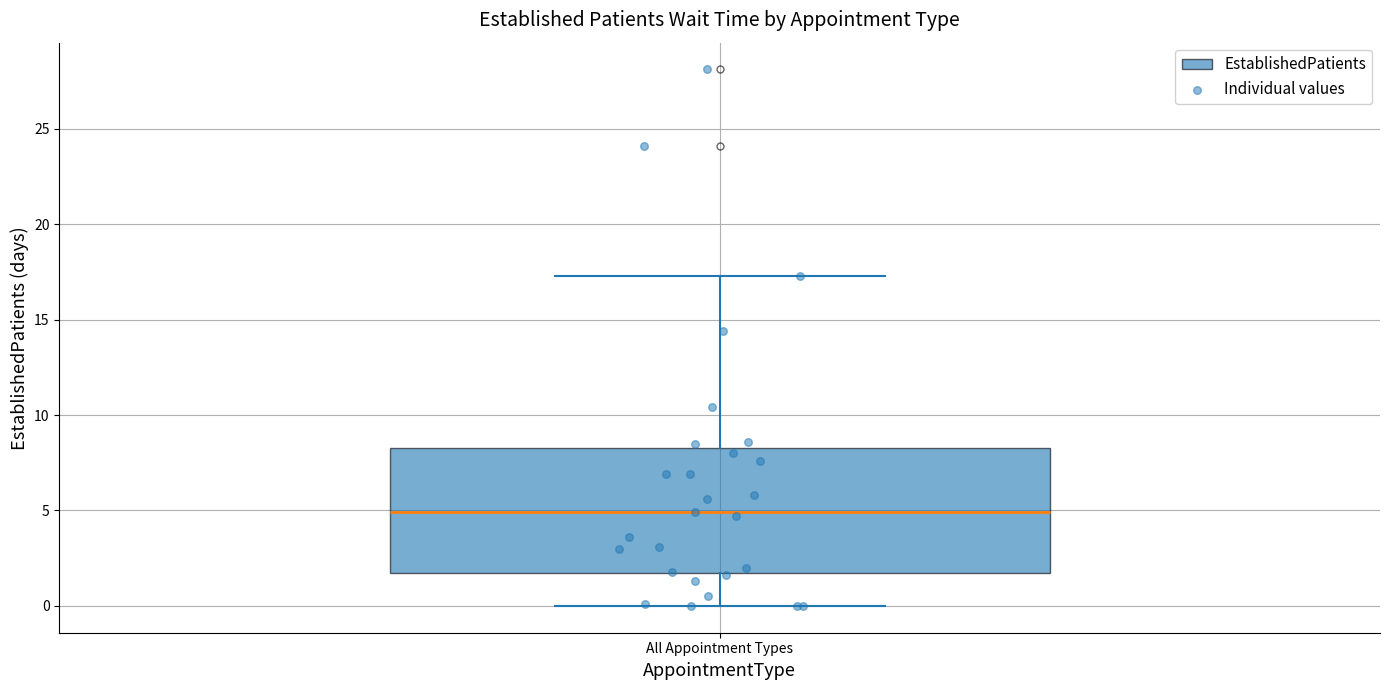

Read this box plot against the y-axis: the position of the median line, the range covered by the box, and the ends of both whiskers. The values are not printed on the chart, so give them approximately, as read against the axis.

median 5.0, box 1.5 to 8.5, whiskers 0.0 to 17.5